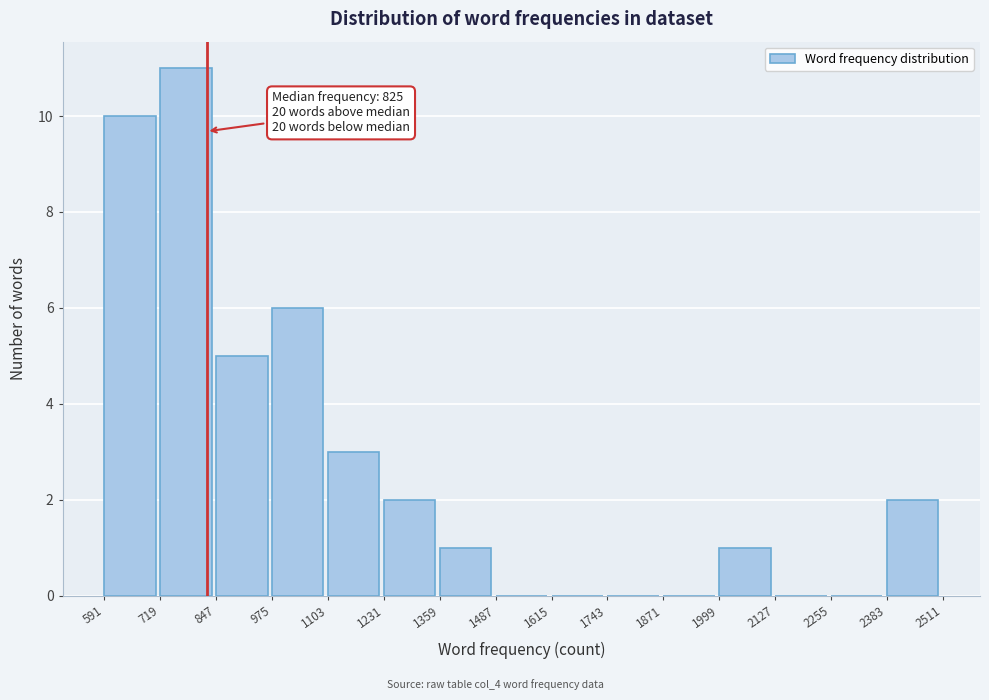

Over which range of the x-axis is the bar tallest?

719 to 847